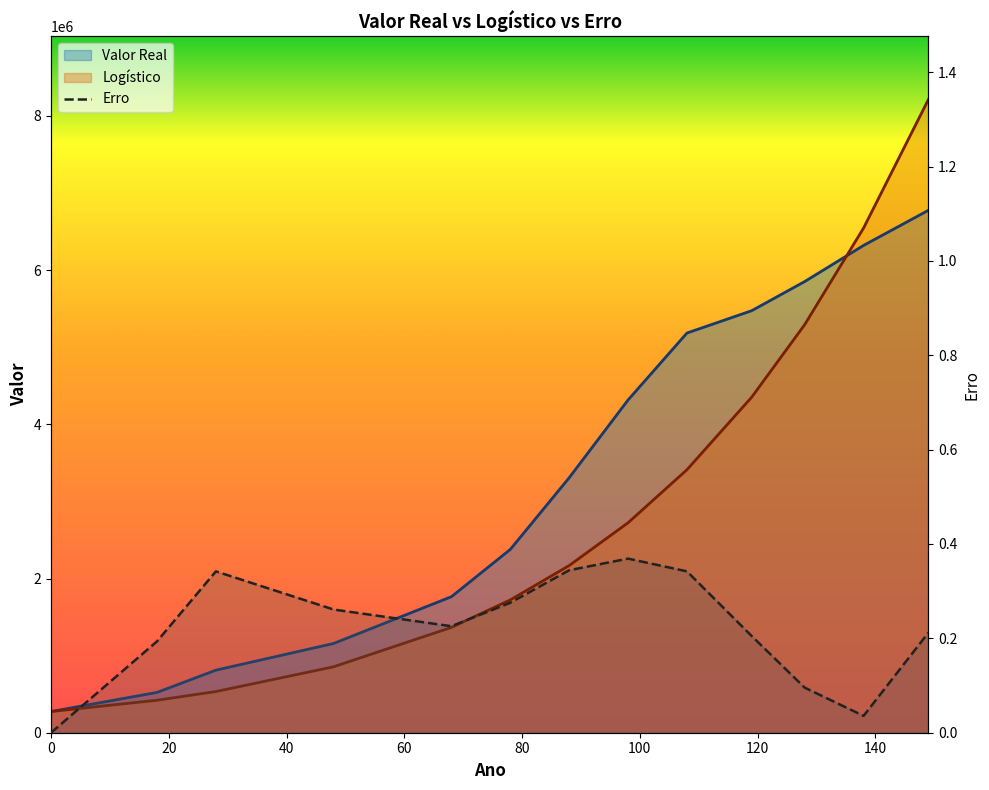

True or false: Valor Real has more than 2 interior local peaks.

False